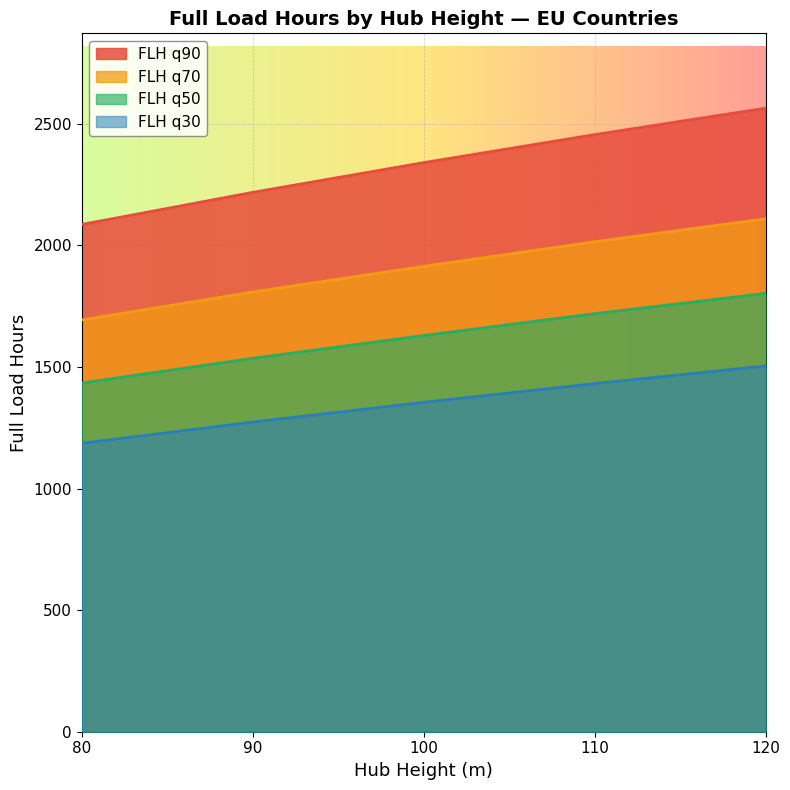

List the series in order of their peak value, highest first.

FLH q90, FLH q70, FLH q50, FLH q30